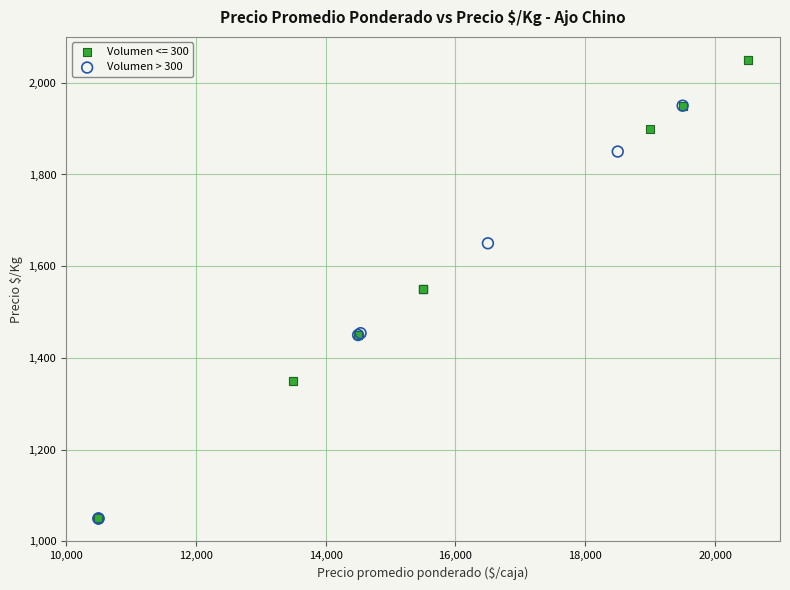

Which series contains the highest Y value?

Volumen <= 300